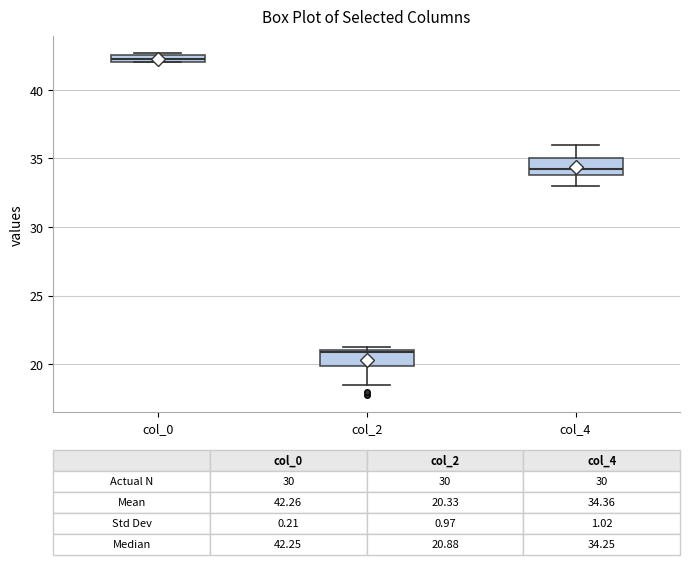

Which box has the lowest median line?

col_2